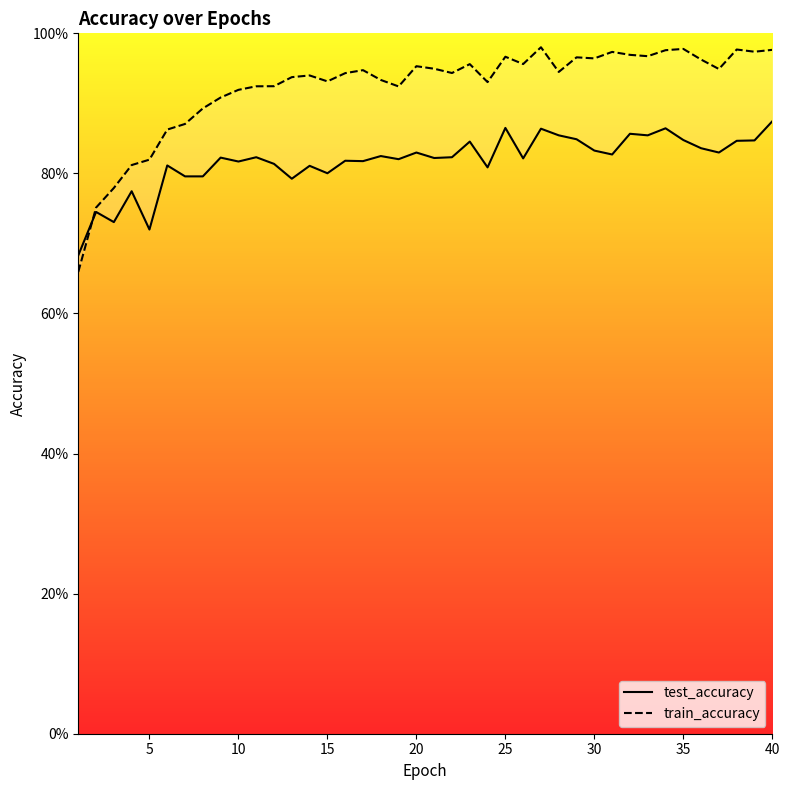

How many distinct data groups are displayed?

2